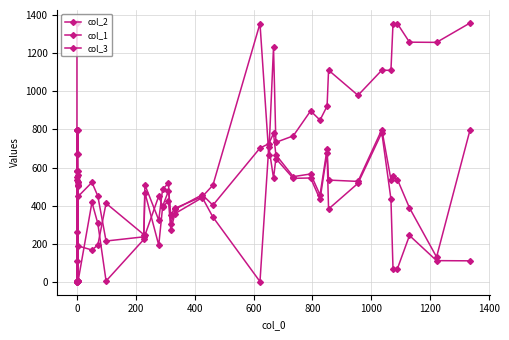

True or false: col_3 and col_1 intersect in this chart.

False